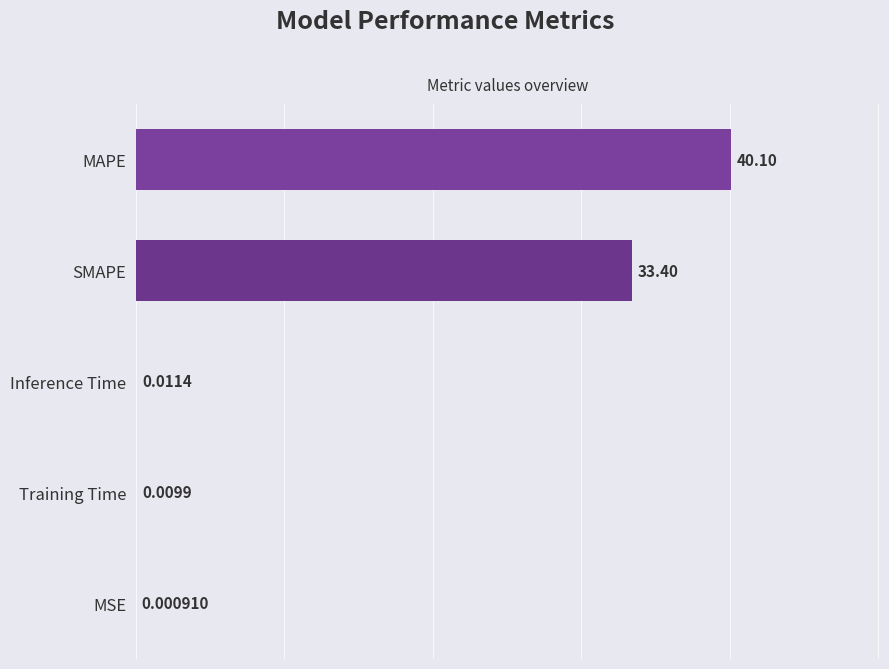

What is the maximum value shown in the chart?

40.1